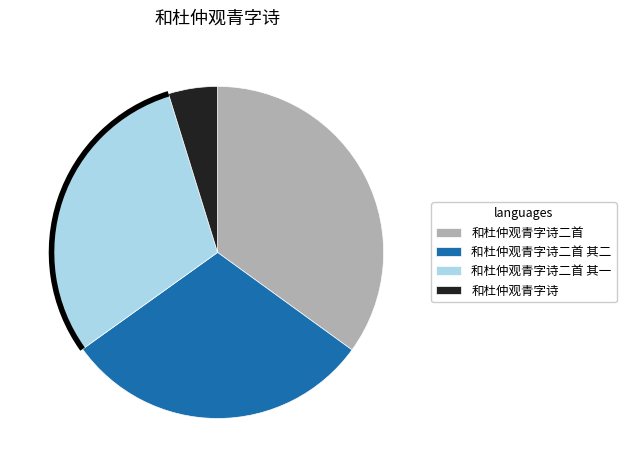

What is the smallest slice in the pie chart?

和杜仲观青字诗